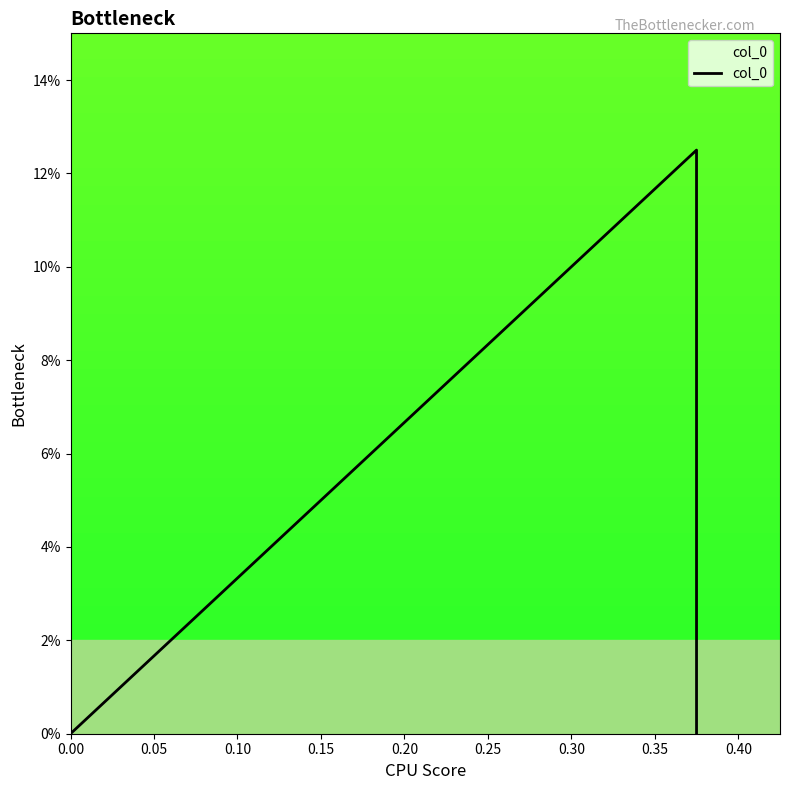

The value at 0.00 is 0.0. True or false?

True